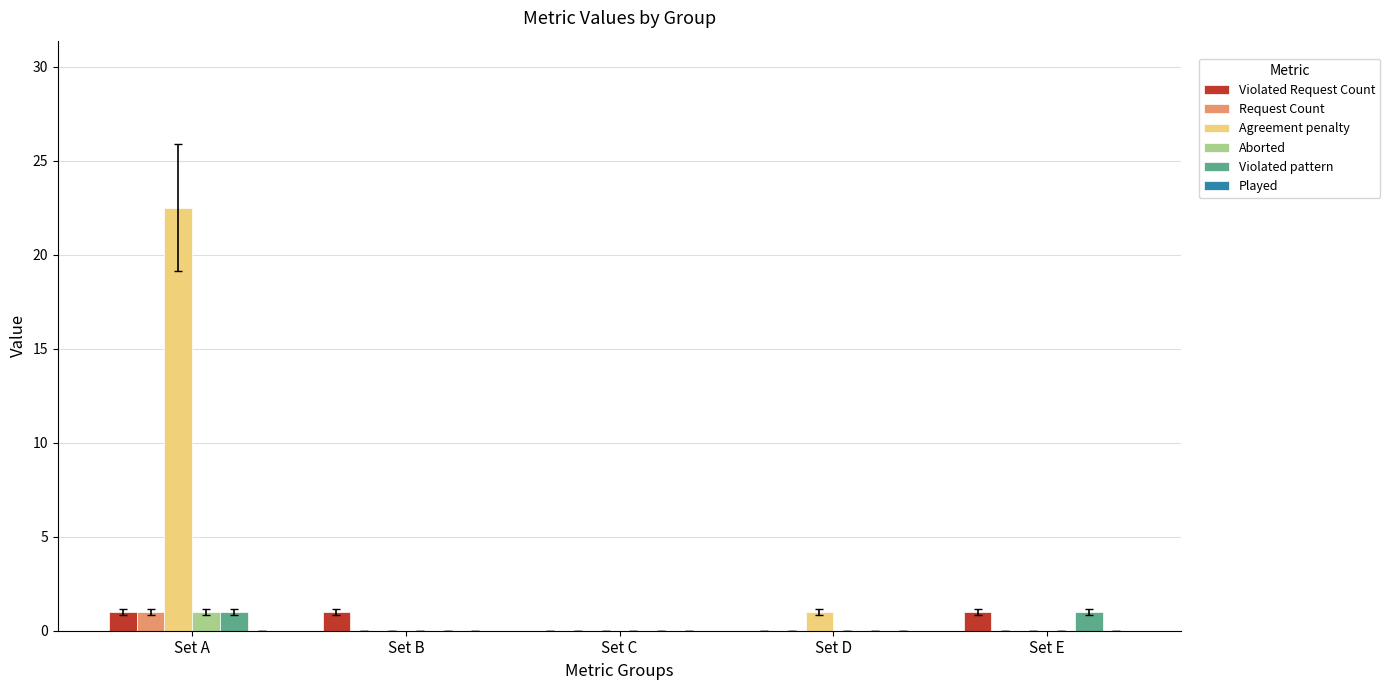

Which series changed the most between Set A and Set B?

Agreement penalty